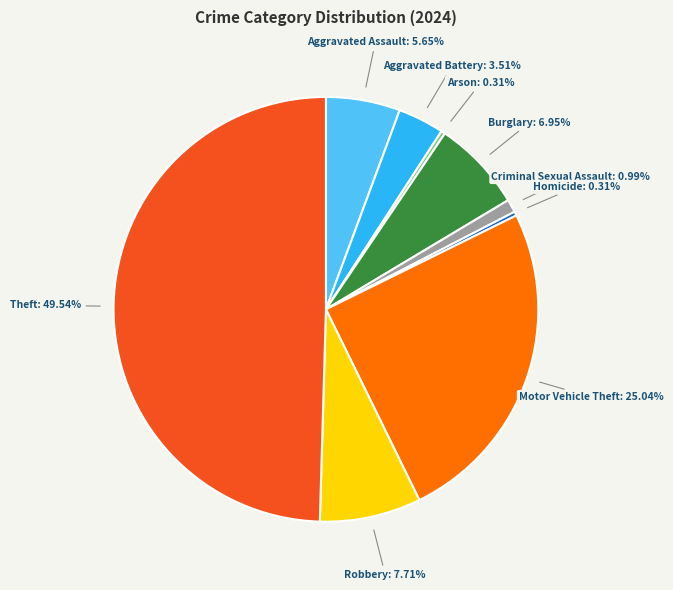

To the nearest percent, what is the average slice percentage?

11%